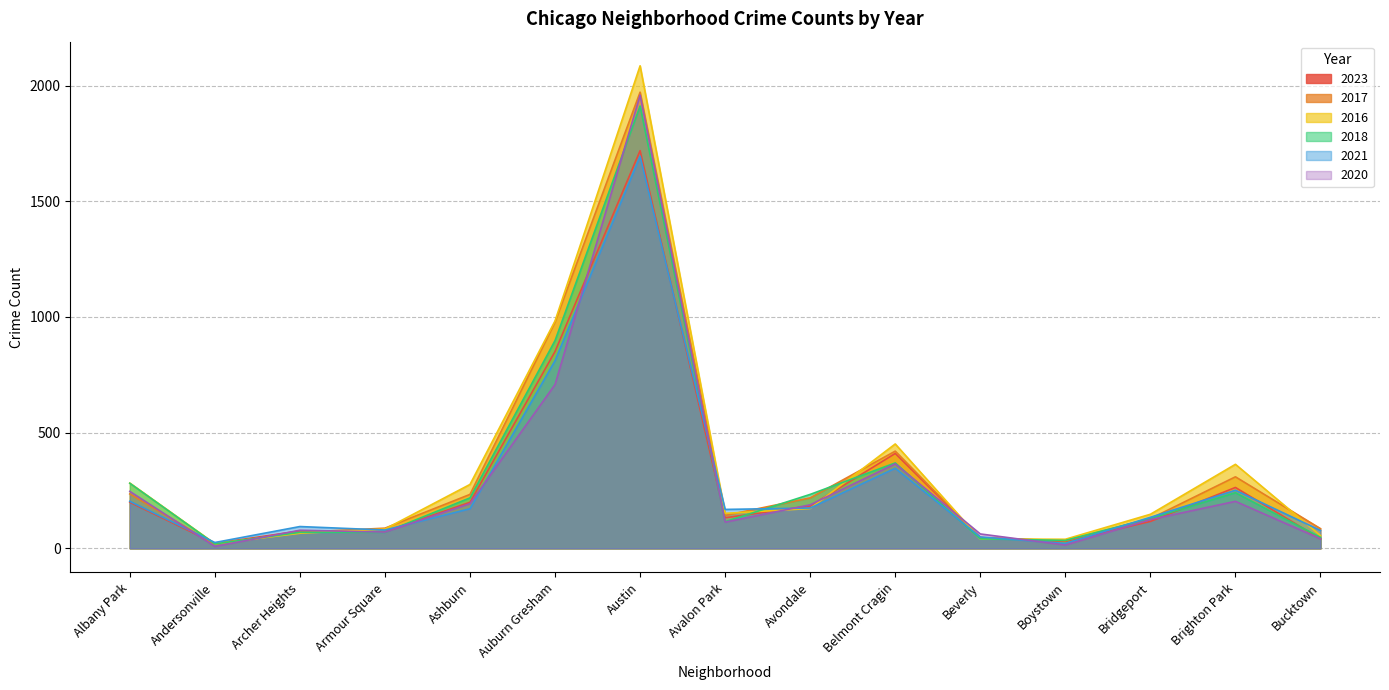

What is the maximum value for 2017?

1972